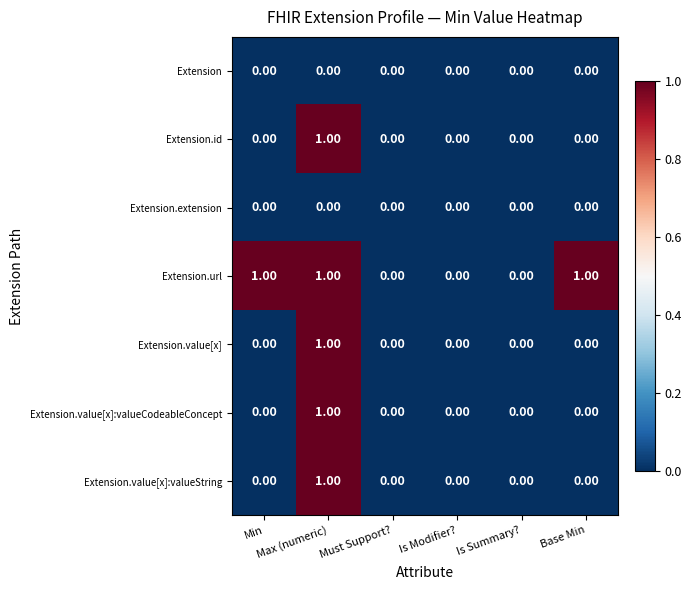

Which series has the largest total across all categories?

Extension.url